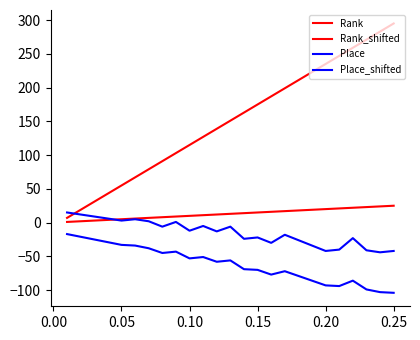

How many lines are shown in the chart?

4